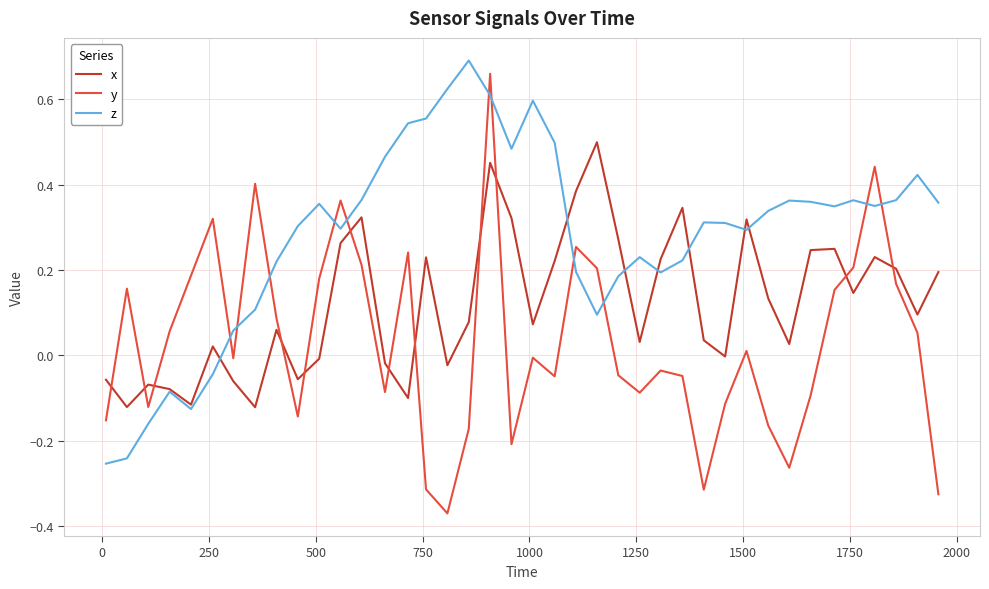

How many times do x and y cross each other?

12